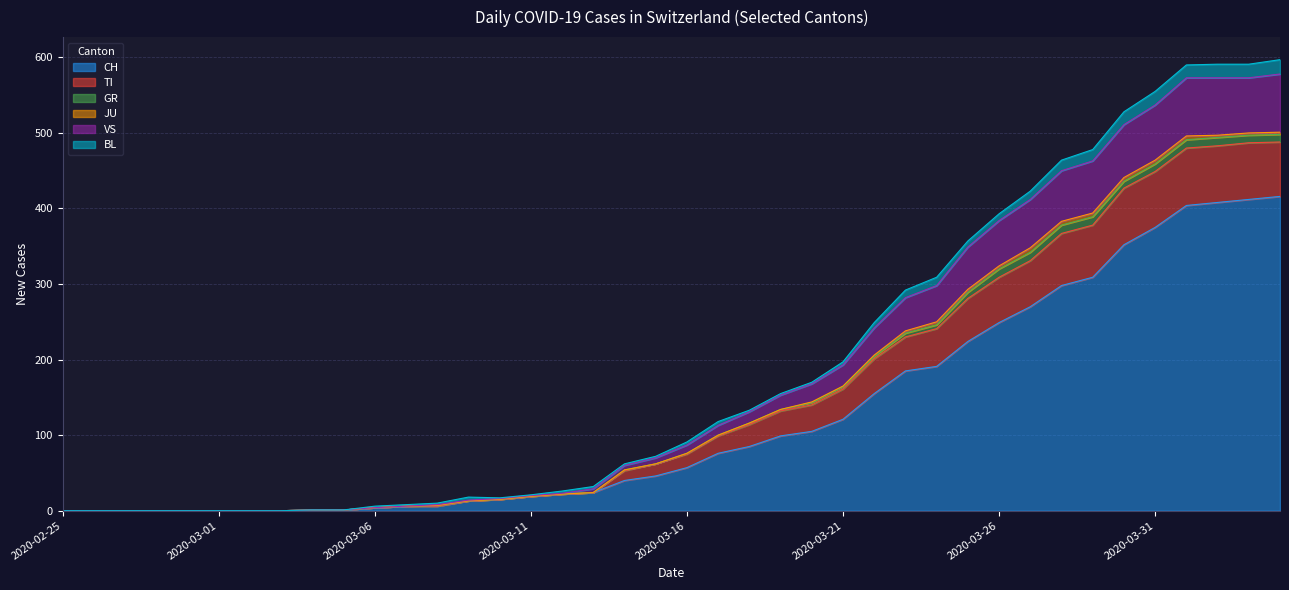

True or false: CH and VS intersect in this chart.

False